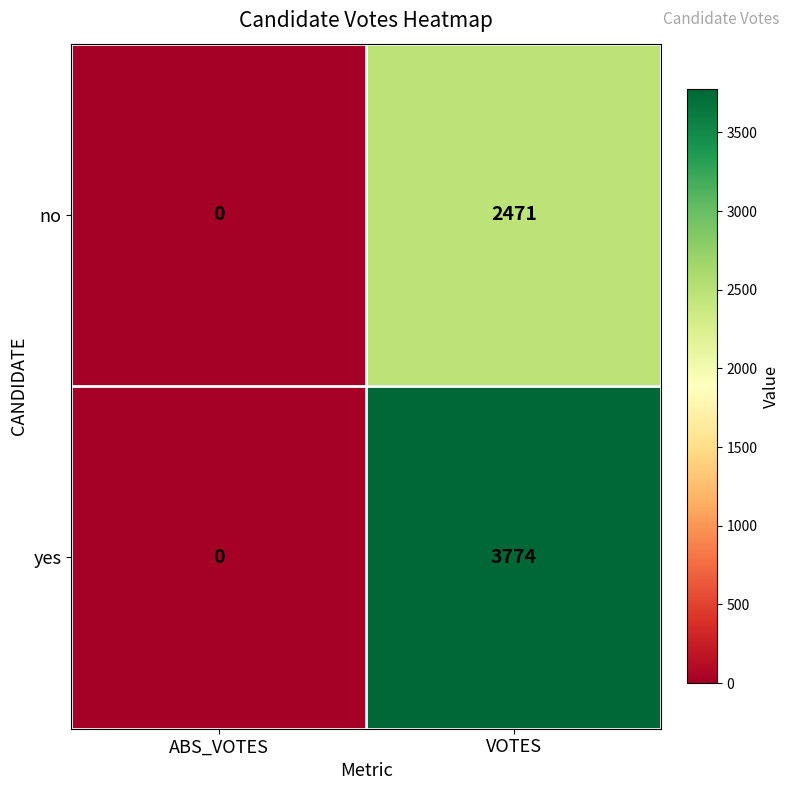

Rank the series by their average value, from lowest to highest.

no, yes